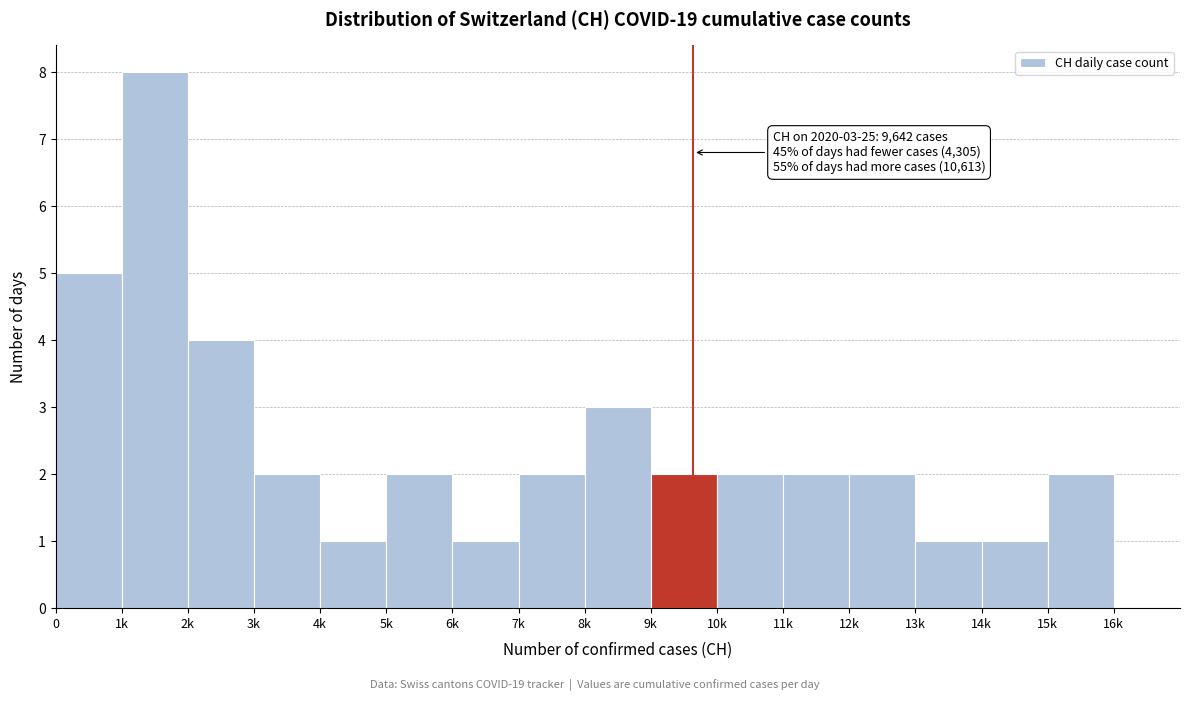

Reading left to right, list all the values displayed in this chart.

5	8	4	2	1	2	1	2	3	2	2	2	2	1	1	2